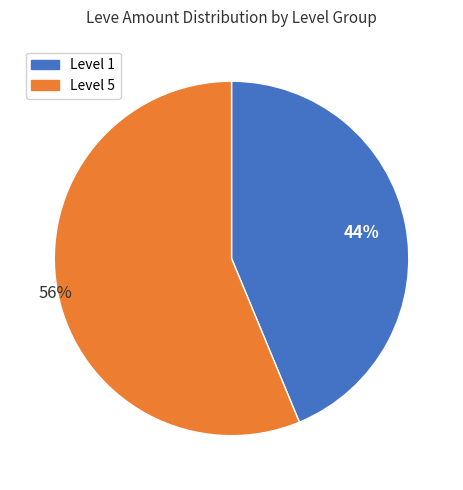

Is it true that Level 1 is 44% of the pie?

True